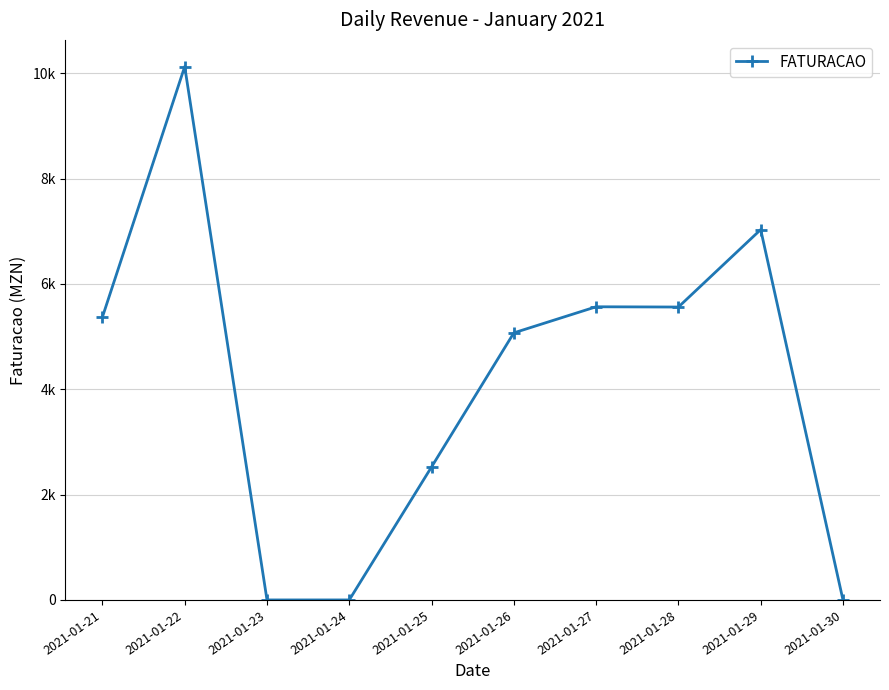

At which category does the chart reach its peak across all series?

2021-01-22